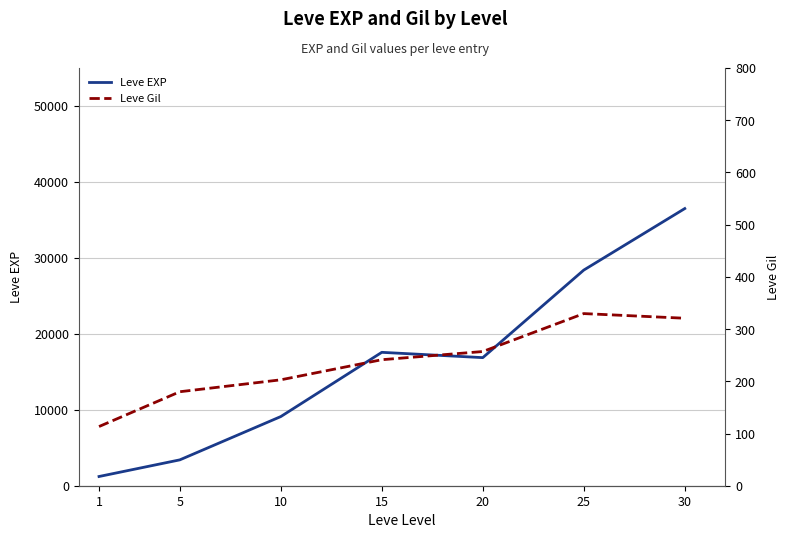

True or false: Leve Gil and Leve EXP intersect in this chart.

False